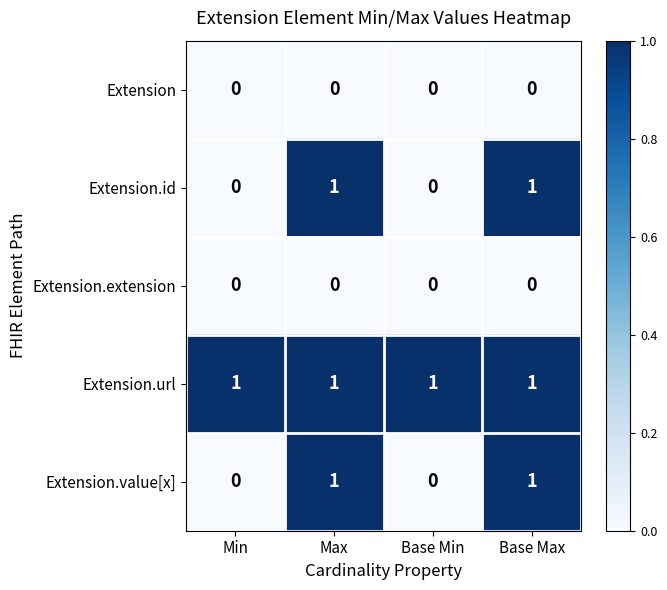

Is it true that Extension.value[x] equals 1 at Base Max?

True